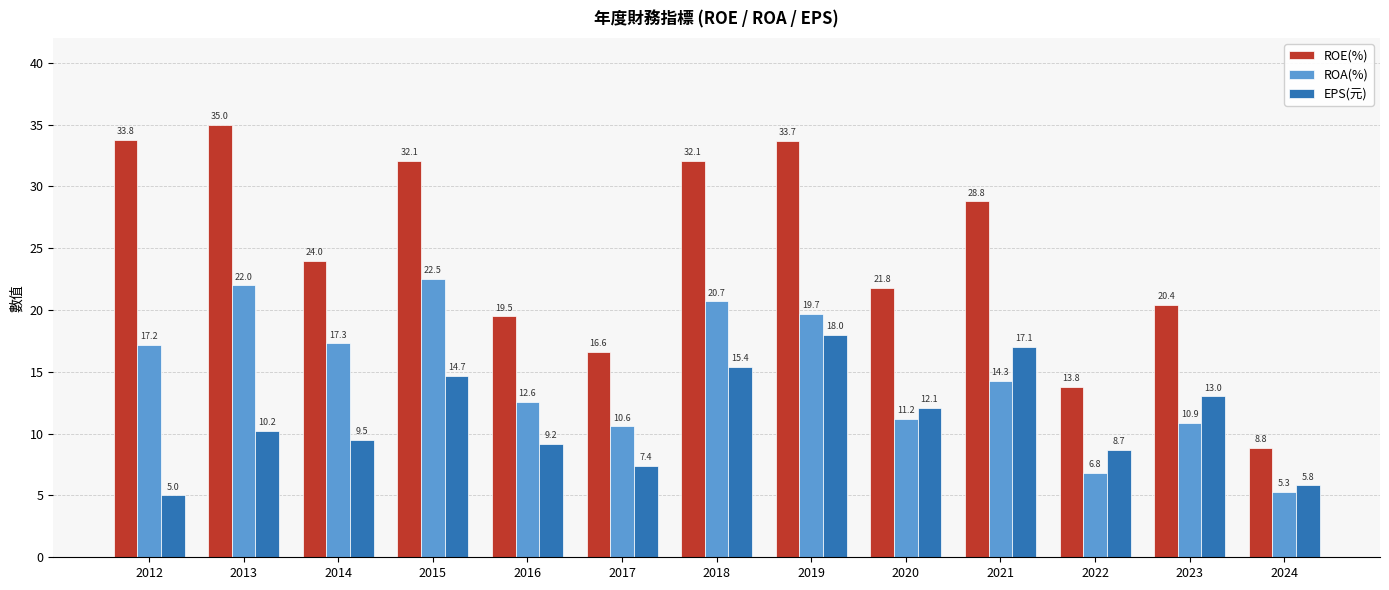

At which label does EPS(元) reach its minimum?

2012